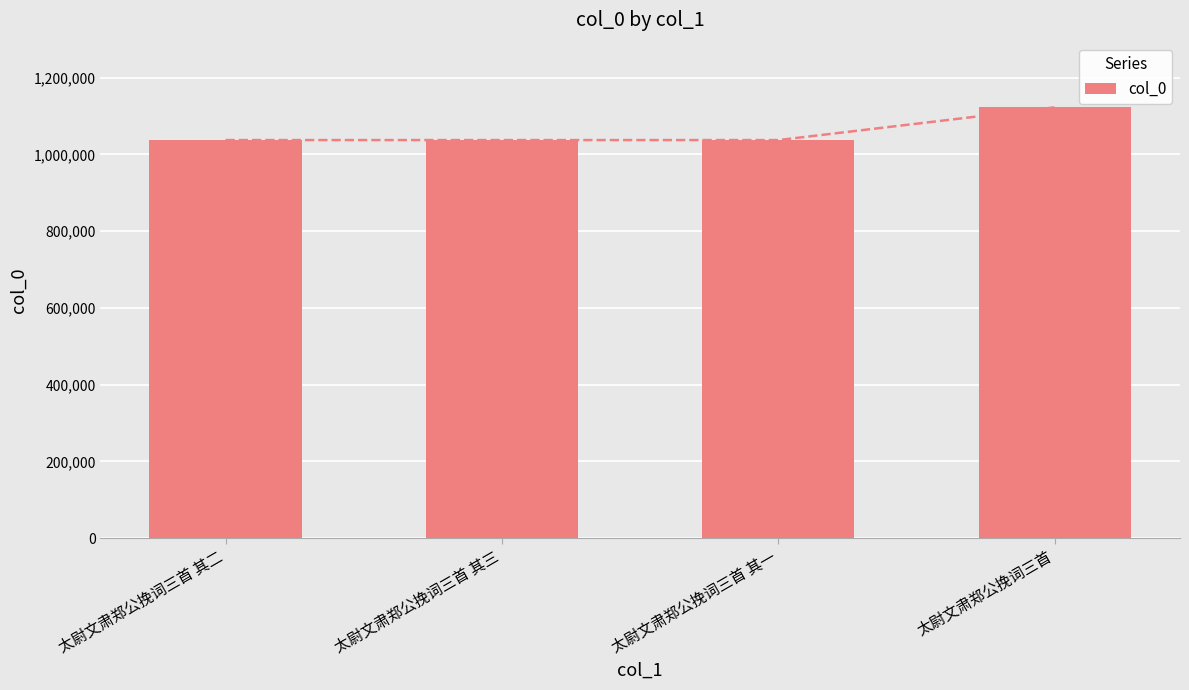

How many data points are less than 1037546?

2